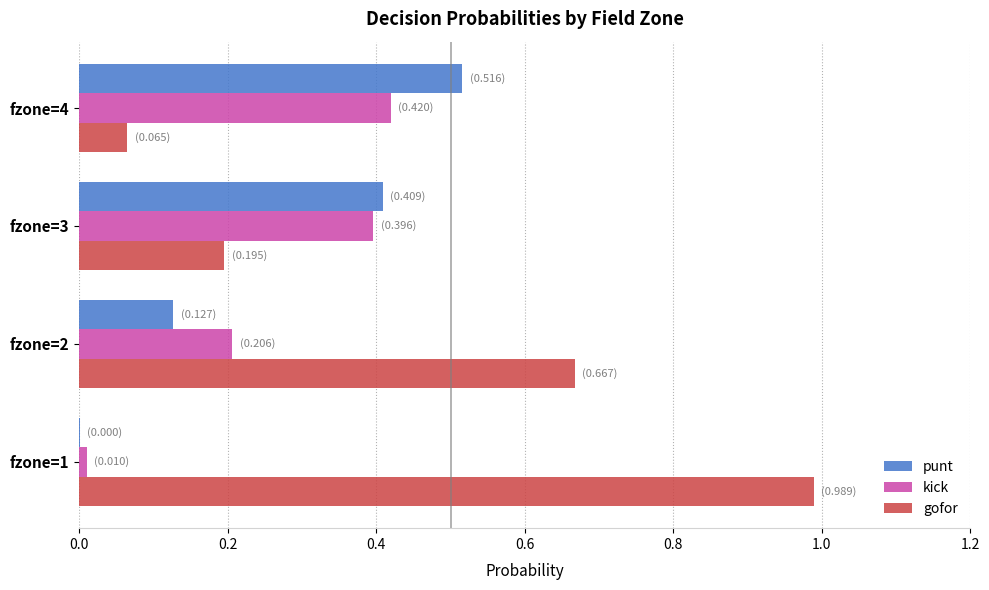

Which label corresponds to the largest value in the chart?

fzone=1